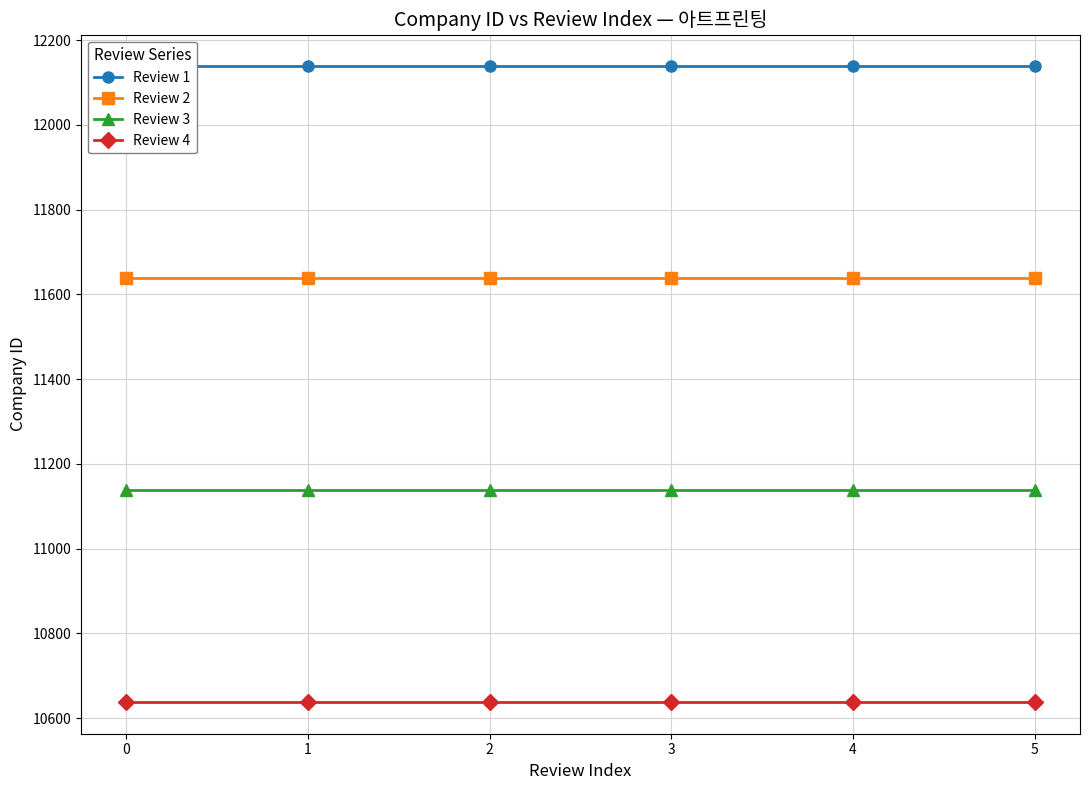

True or false: Review 1 and Review 2 intersect in this chart.

False